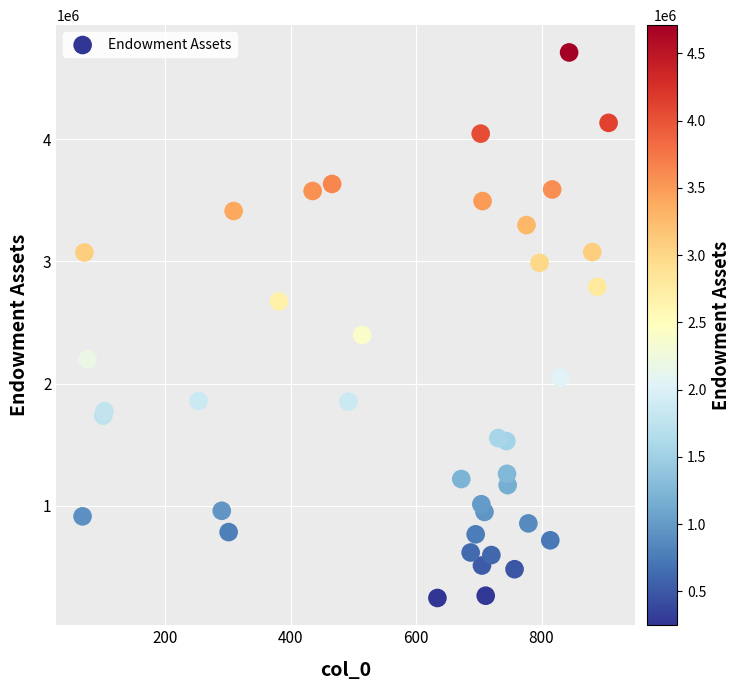

What Y value in the scatter plot is closest to 2478454?

2397902